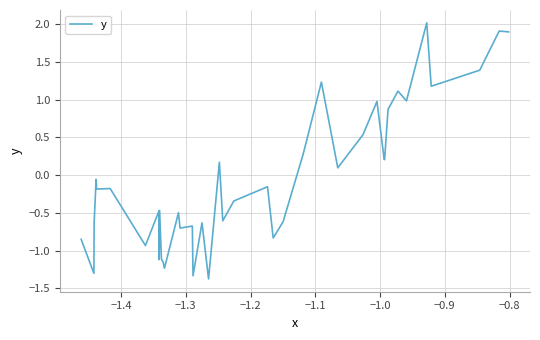

What is the greatest value displayed?

2.0